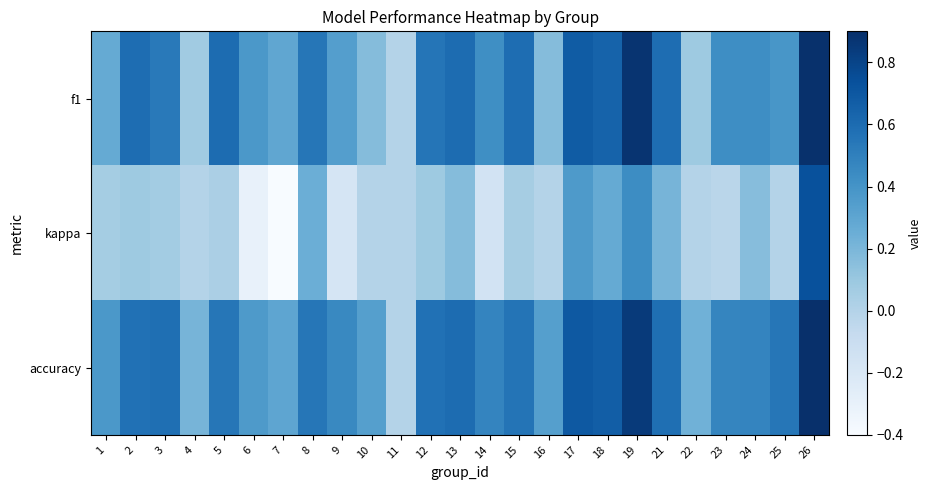

At which category is the sum across all series the highest?

26